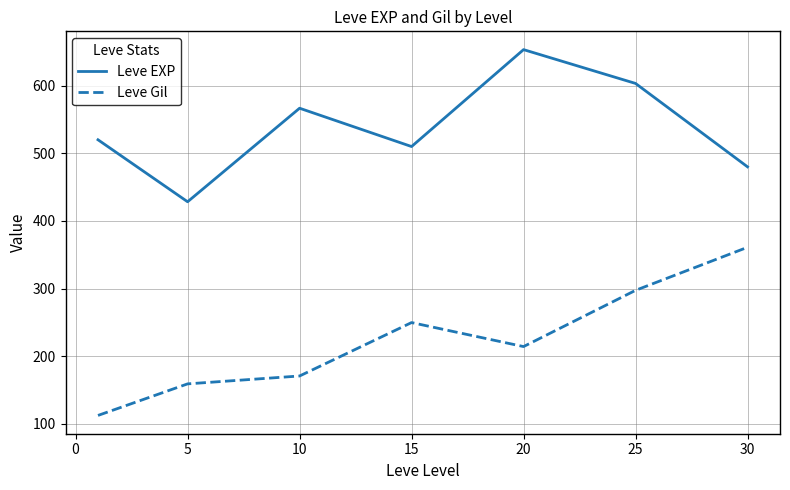

True or false: Leve Gil and Leve EXP cross at least once.

False